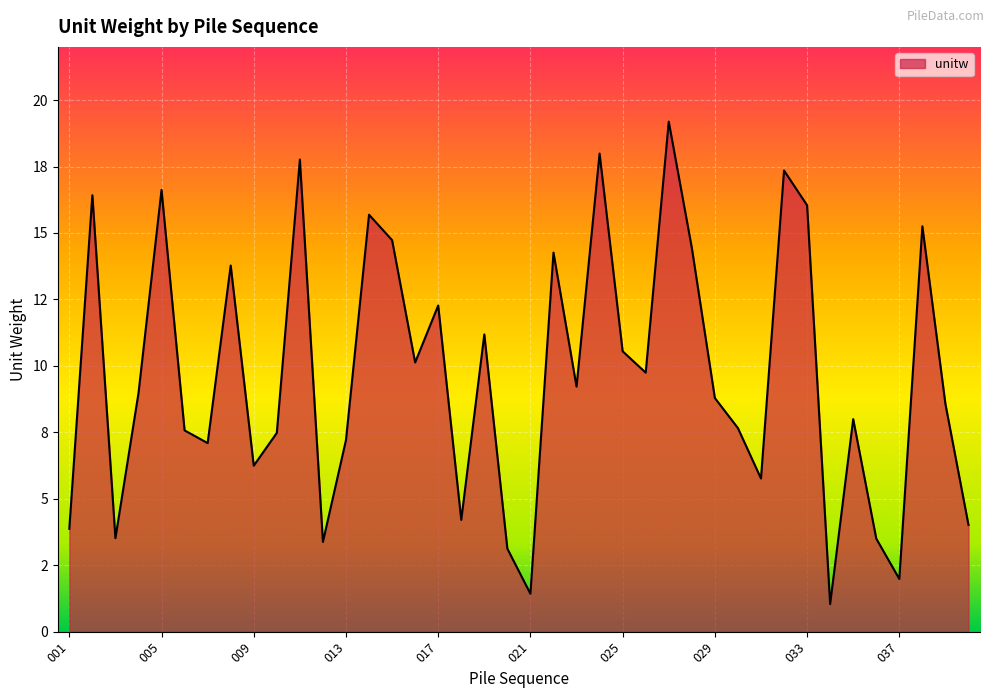

List the labels in order of value, largest first.

027, 024, 011, 032, 005, 002, 033, 014, 038, 015, 028, 022, 008, 017, 019, 025, 016, 026, 023, 004, 029, 039, 035, 030, 006, 010, 013, 007, 009, 031, 018, 040, 001, 003, 036, 012, 020, 037, 021, 034